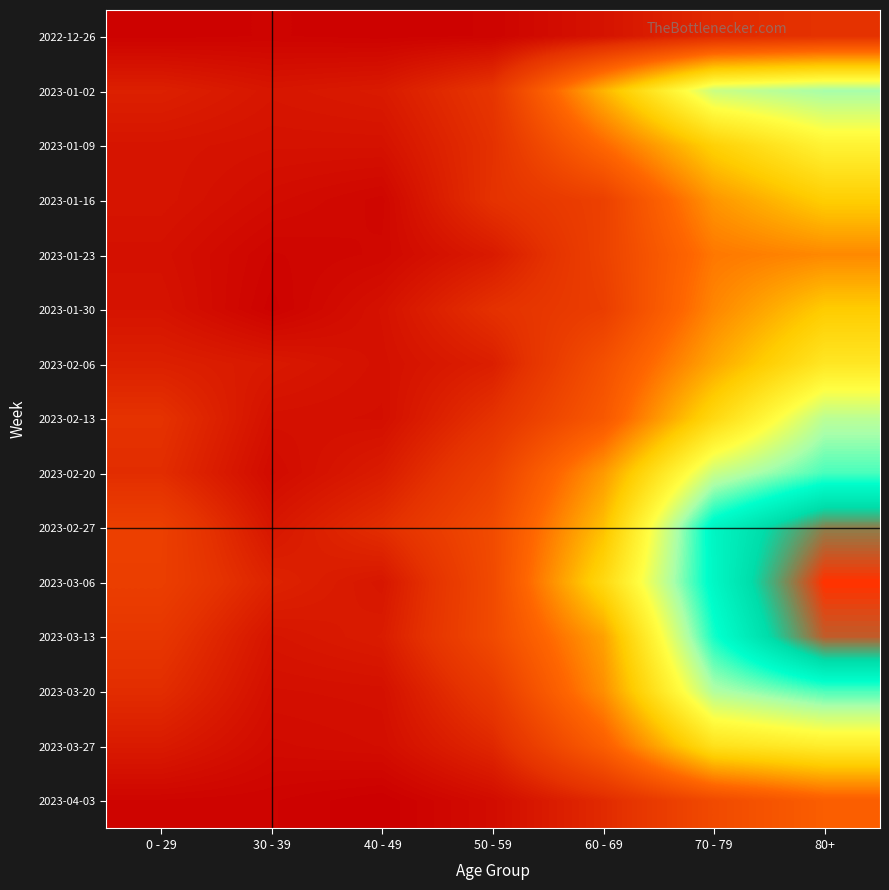

At how many categories does at least one series exceed 83?

3